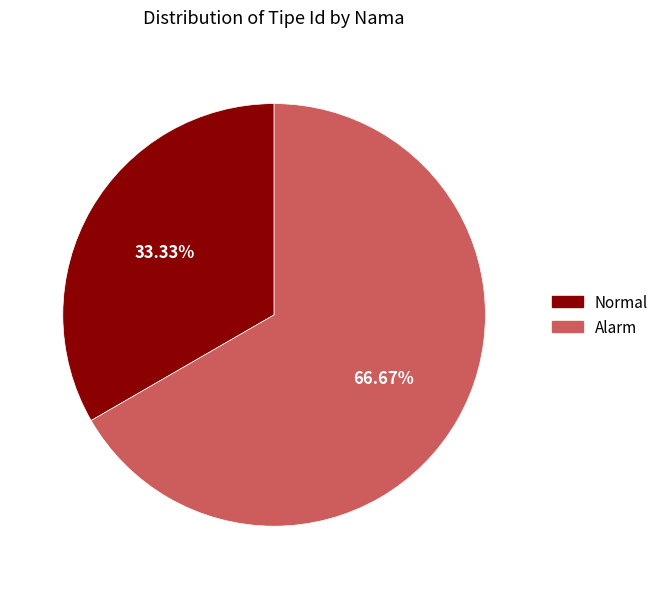

What is the smallest slice in the pie chart?

Normal